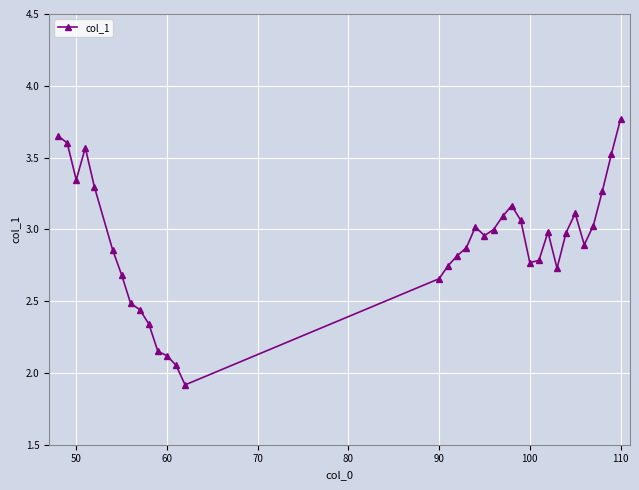

What is the difference between the second highest and second lowest values?

1.6